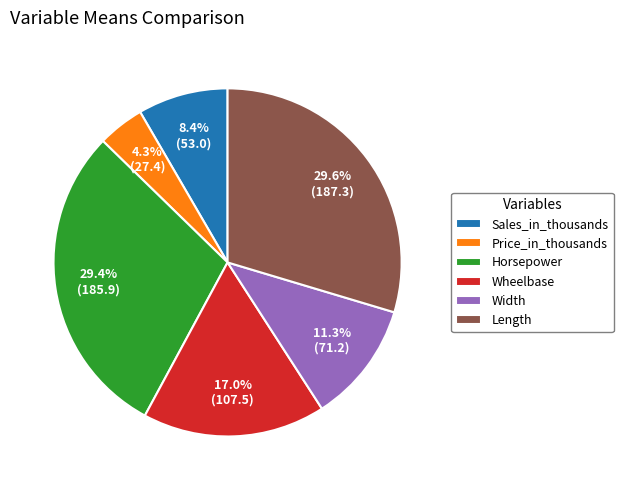

To the nearest percent, what is the combined percentage of Wheelbase and Sales_in_thousands?

25%